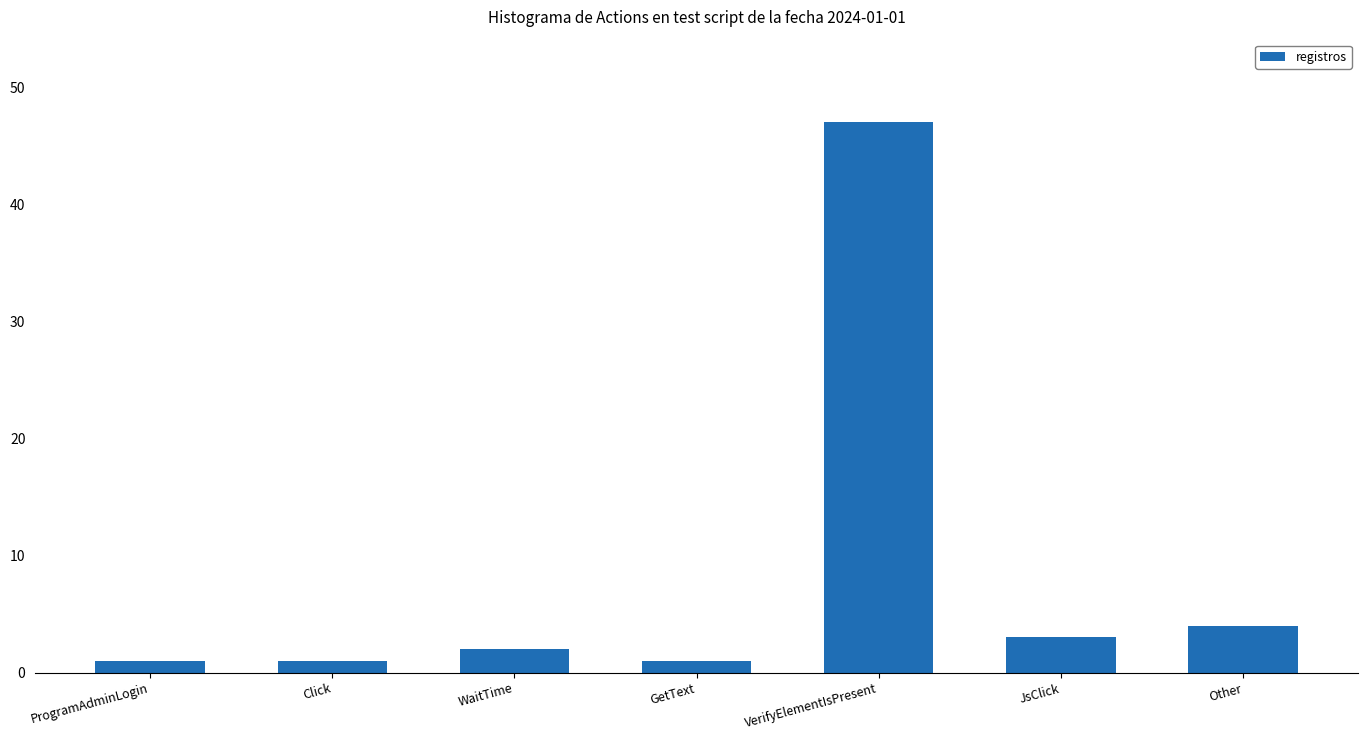

Are the bars grouped side by side (vs. stacked)?

No